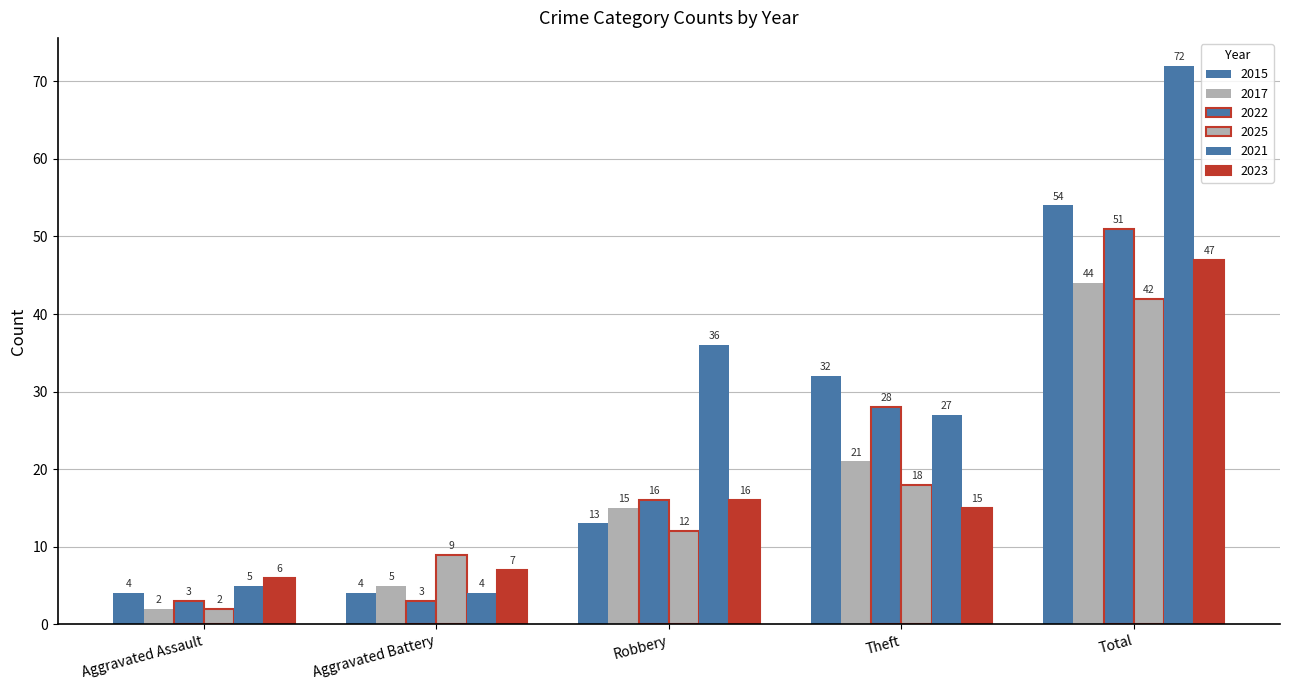

True or false: 2022 has a value of 3 at Aggravated Assault.

True